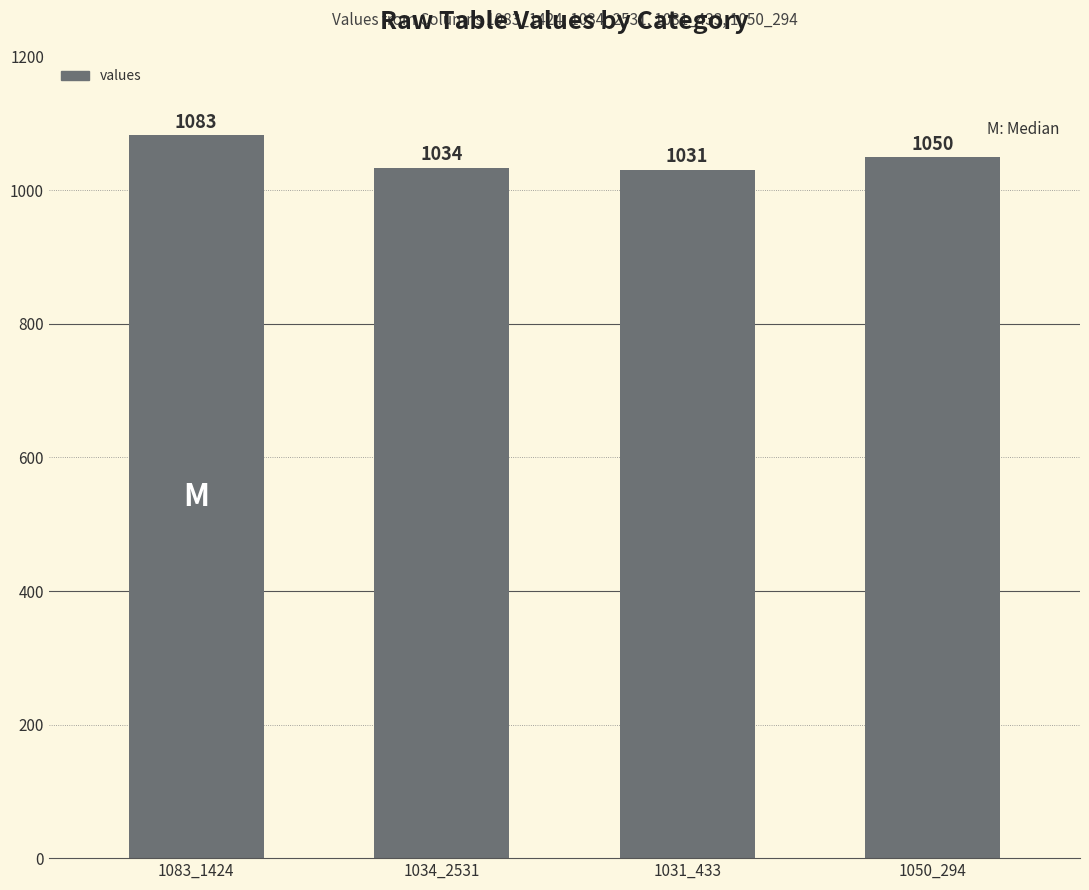

How many values are below 1050?

2